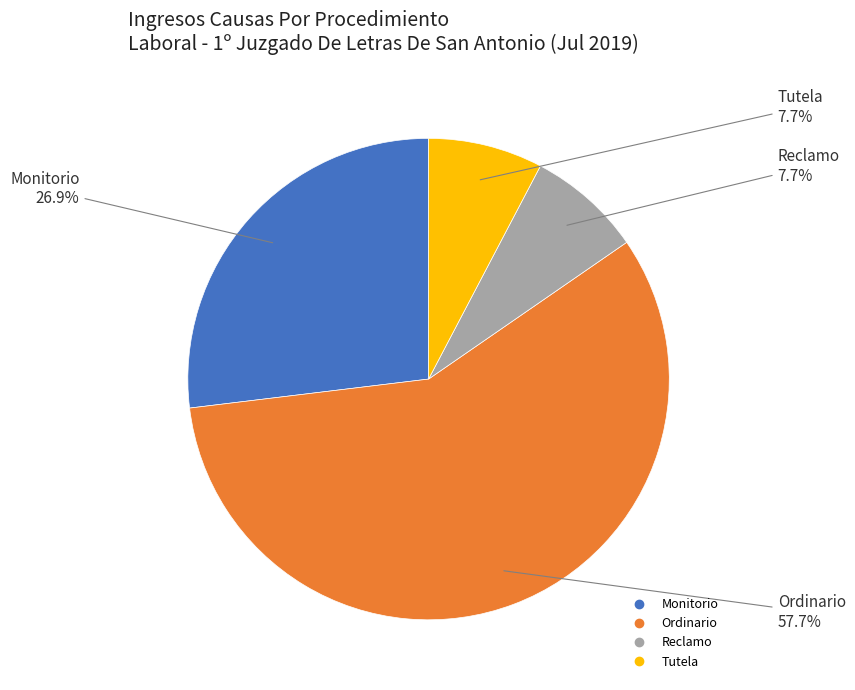

Is it true that Ordinario is 44% of the pie?

False